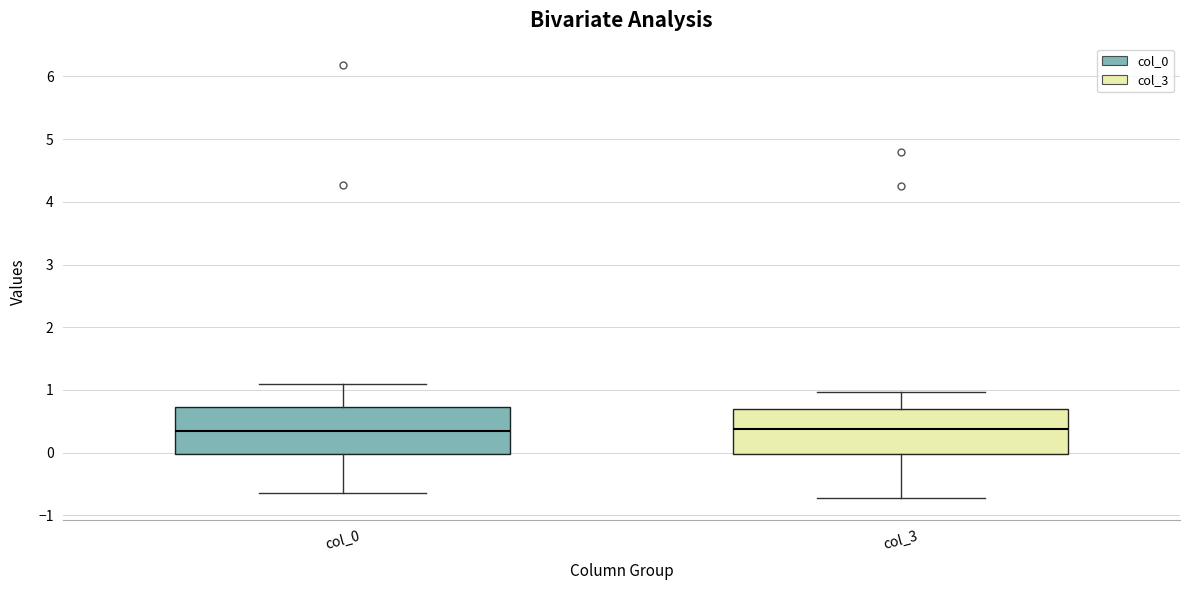

Reading left to right, read every box against the y-axis: the position of its median line, the range the box covers, and the ends of its whiskers. The values are not printed on the chart, so give them approximately, as read against the axis.

col_0: median 0.3, box 0.0 to 0.7, whiskers -0.7 to 1.1
col_3: median 0.4, box 0.0 to 0.7, whiskers -0.7 to 1.0